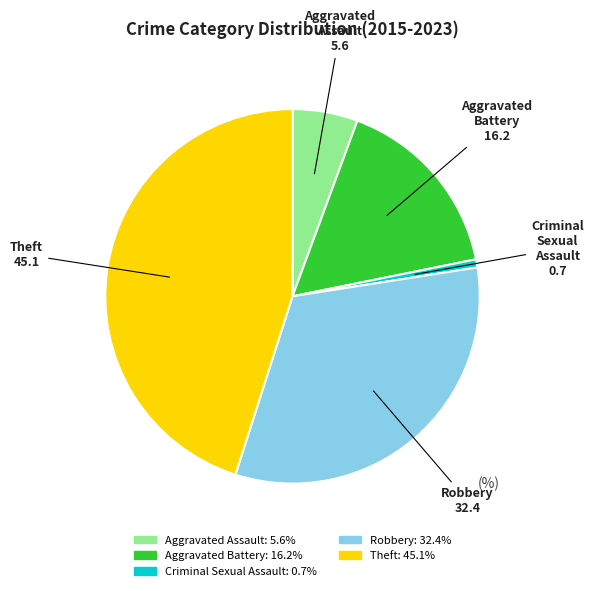

Is there any slice that represents more than half of the pie?

No